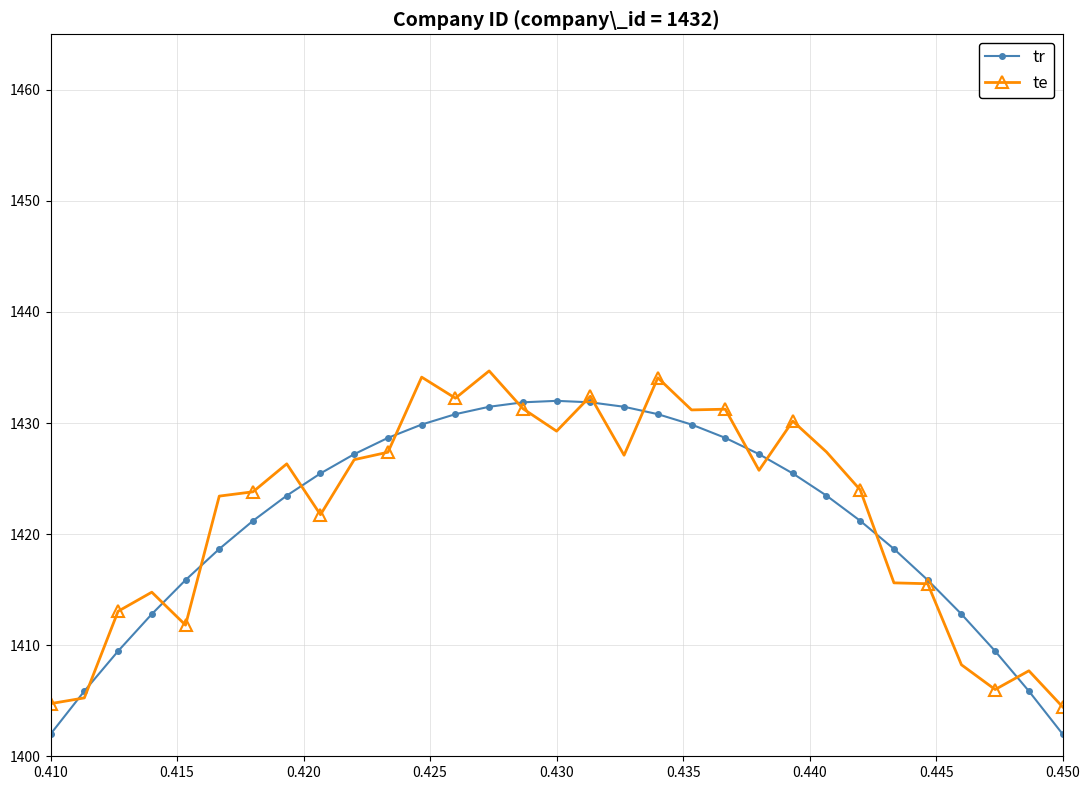

In te, how many points are higher than both neighbors (excluding endpoints)?

9